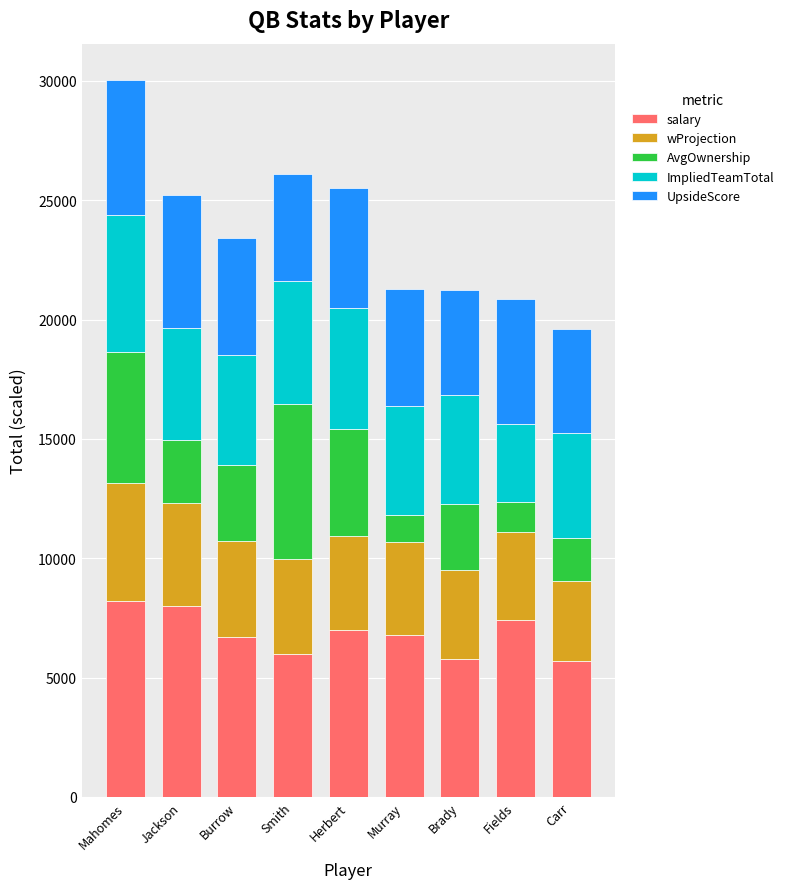

Count the number of data series in this chart.

5